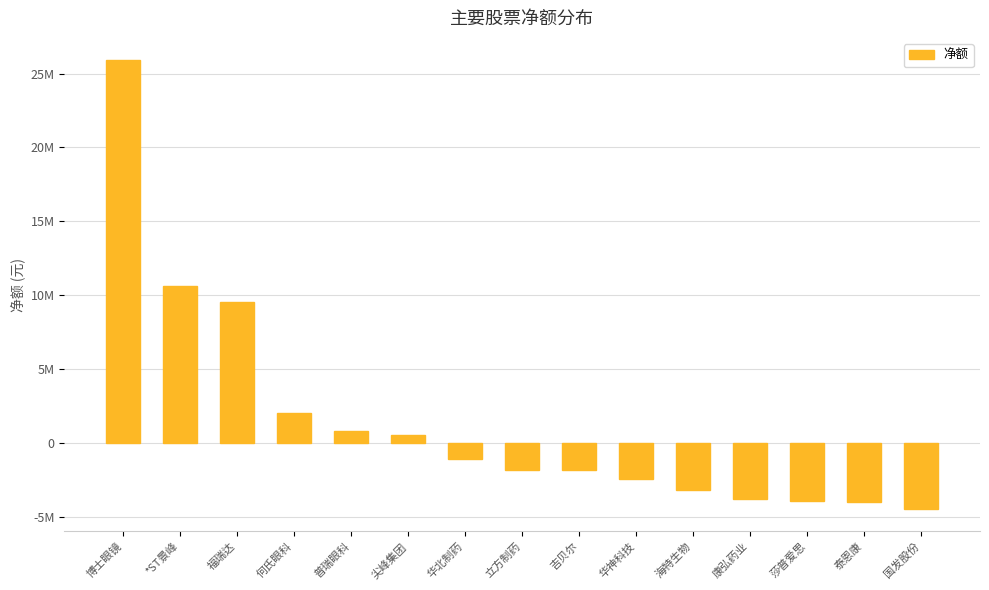

What is the average value?

1527457